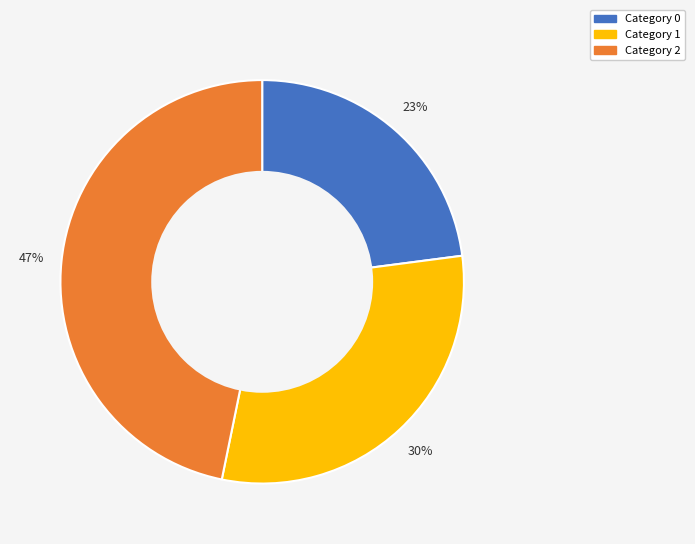

To the nearest percent, what is the difference between the largest and smallest slice percentages?

24%